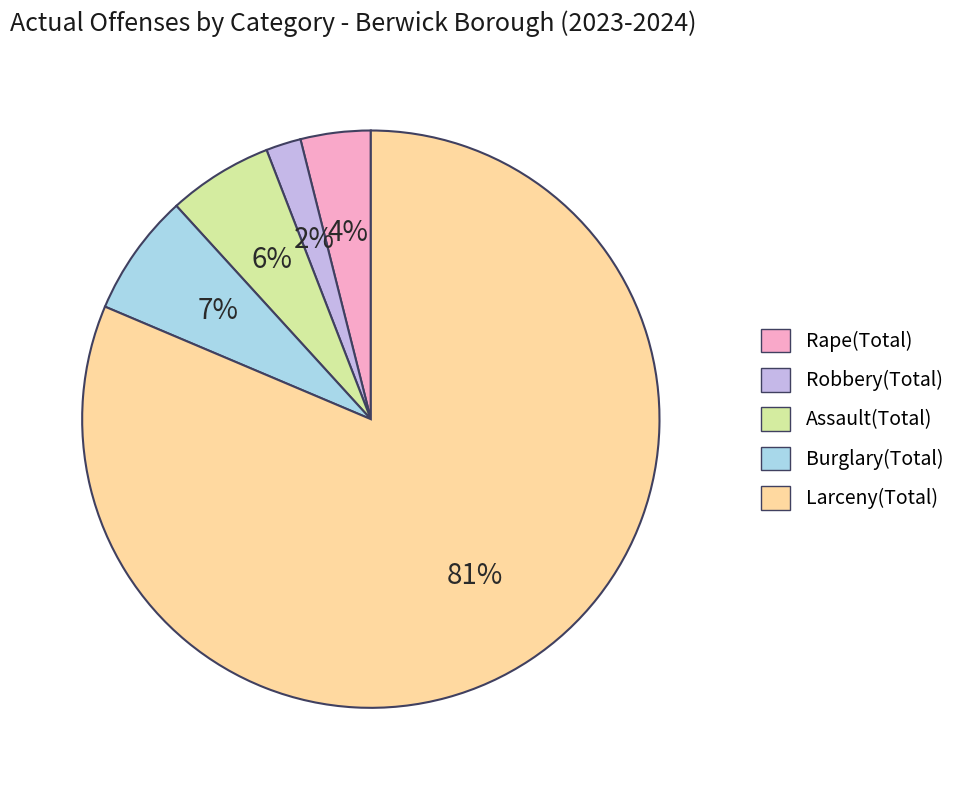

Count the number of slices in the pie.

5